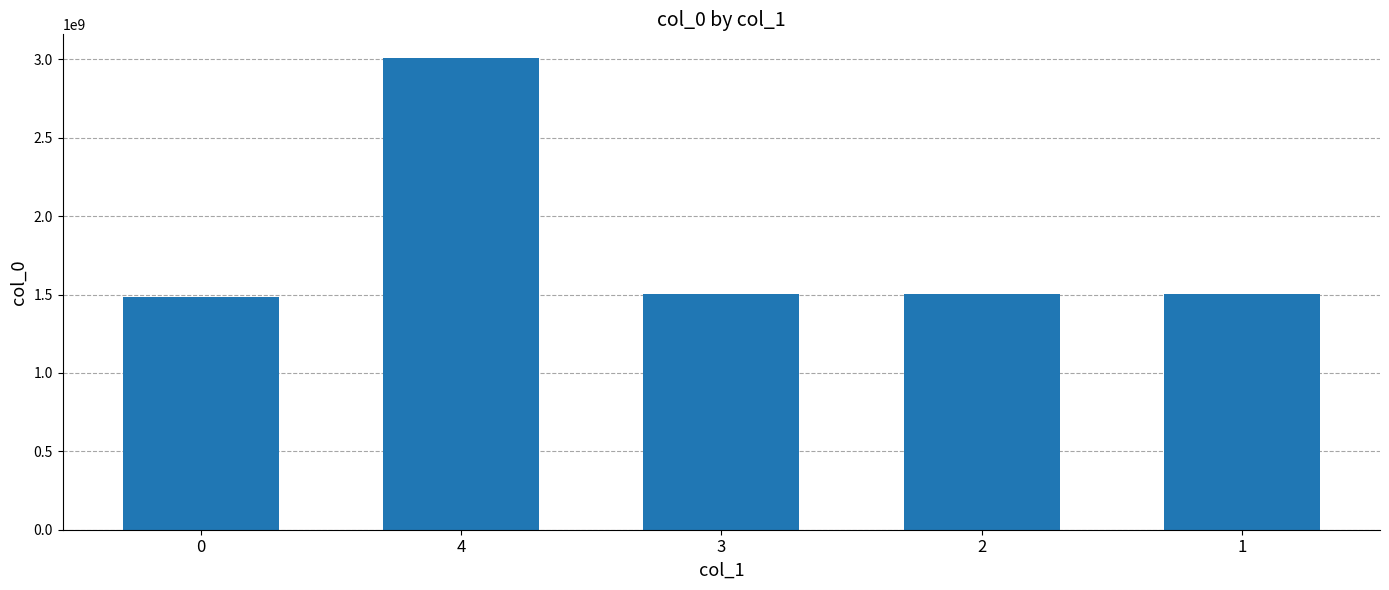

What is the ratio of the value at 2 to the value at 4?

0.5